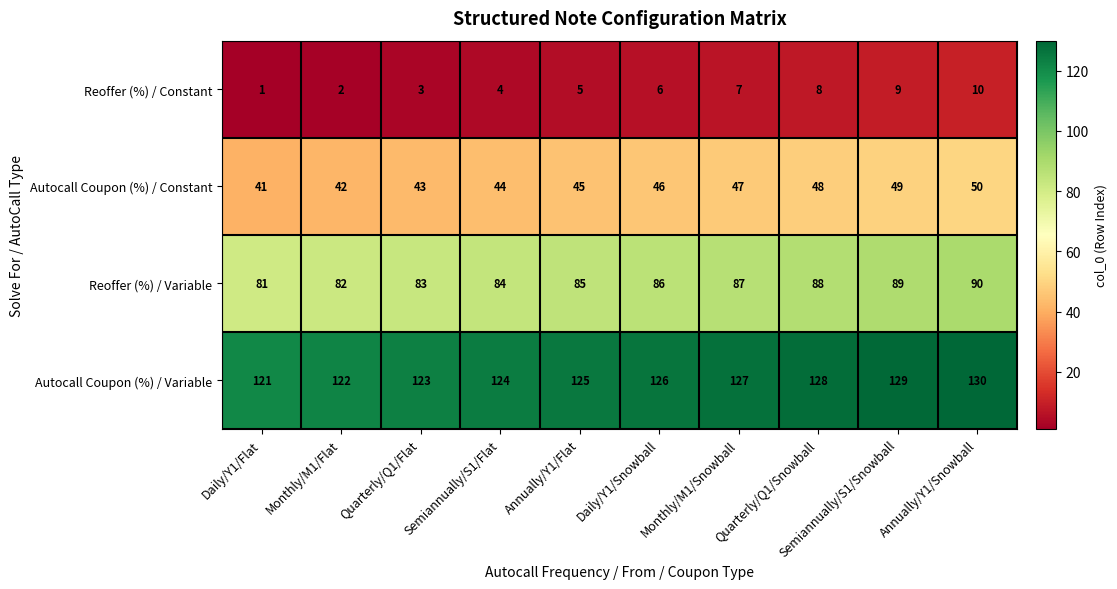

At which category is the sum across all series the highest?

Annually/Y1/Snowball